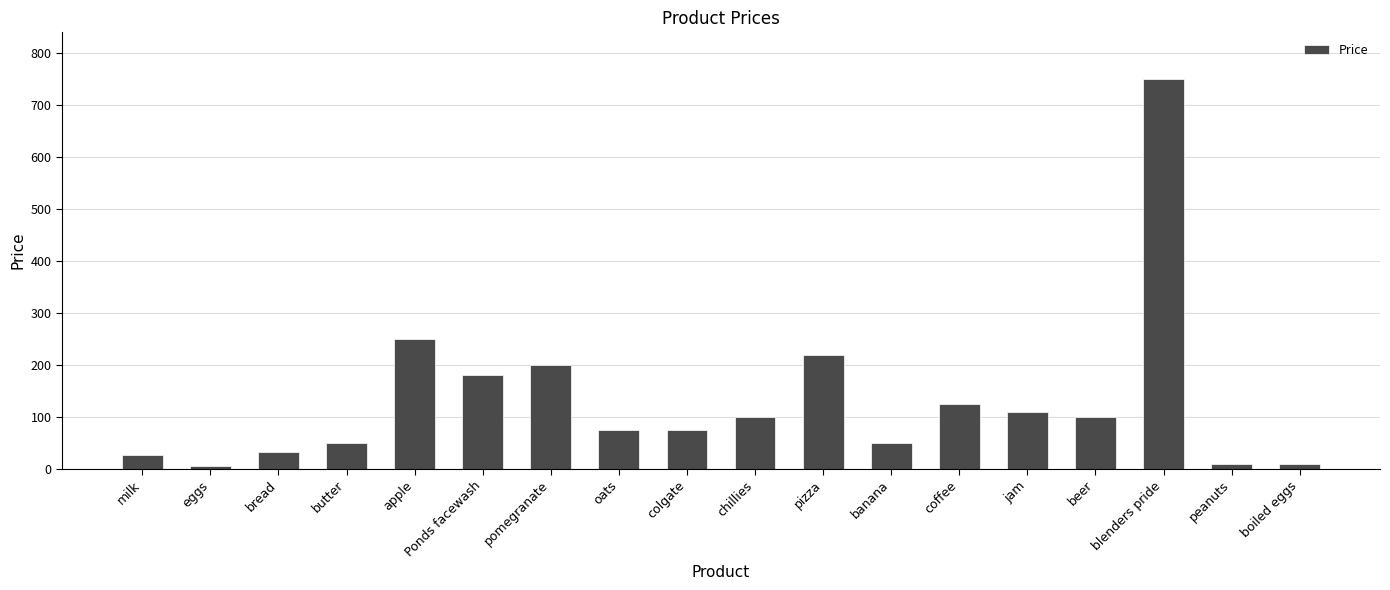

Approximately how many times larger is the value at colgate compared to blenders pride?

0.1